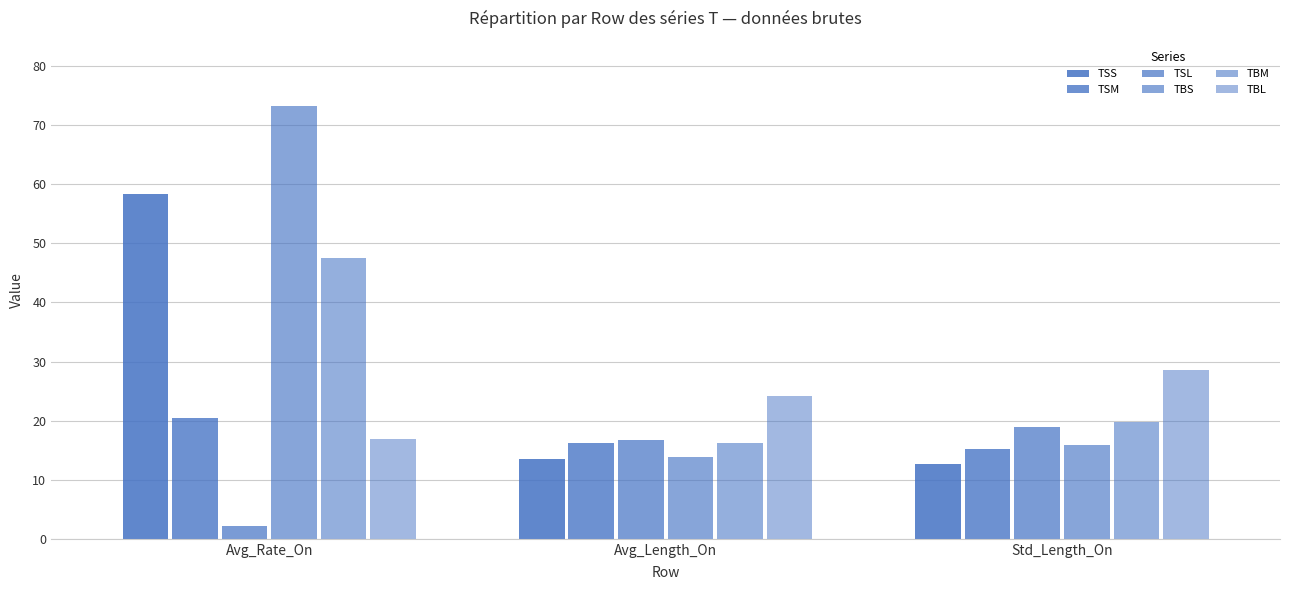

What is the maximum value for TBM?

47.5